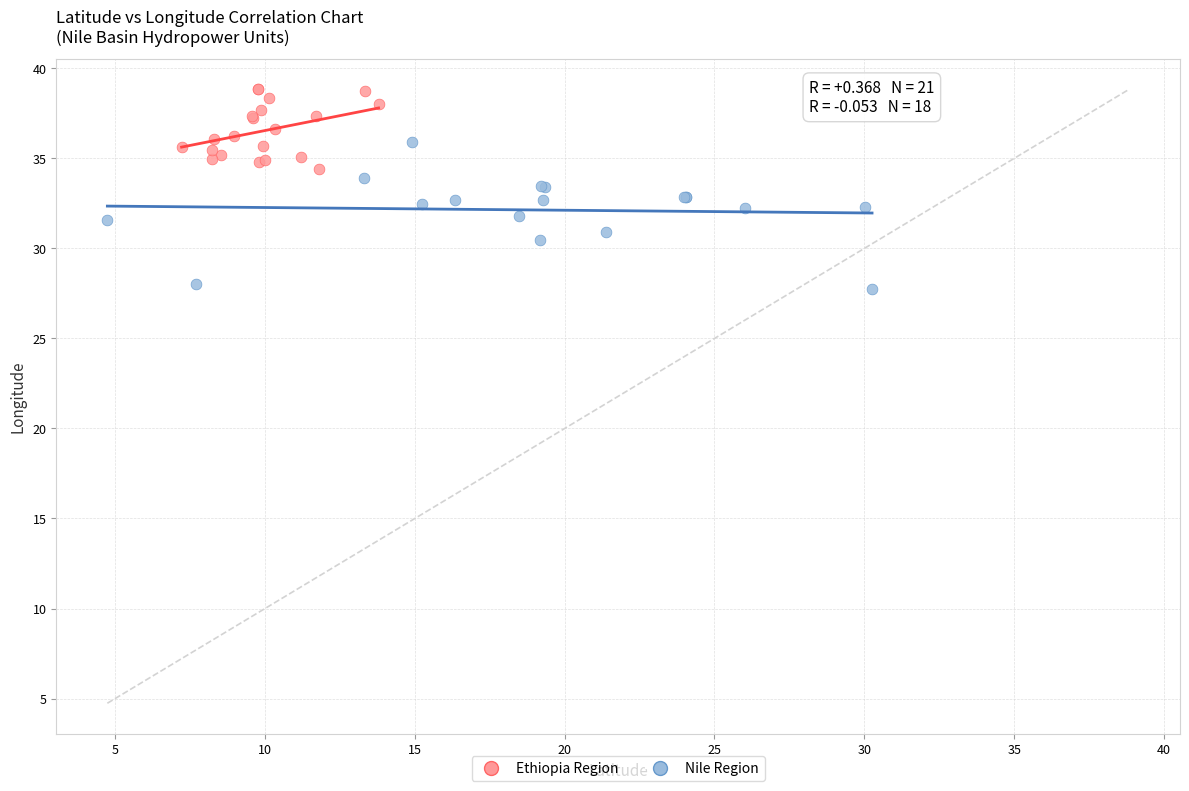

Which series reaches the minimum Y coordinate?

Nile Region